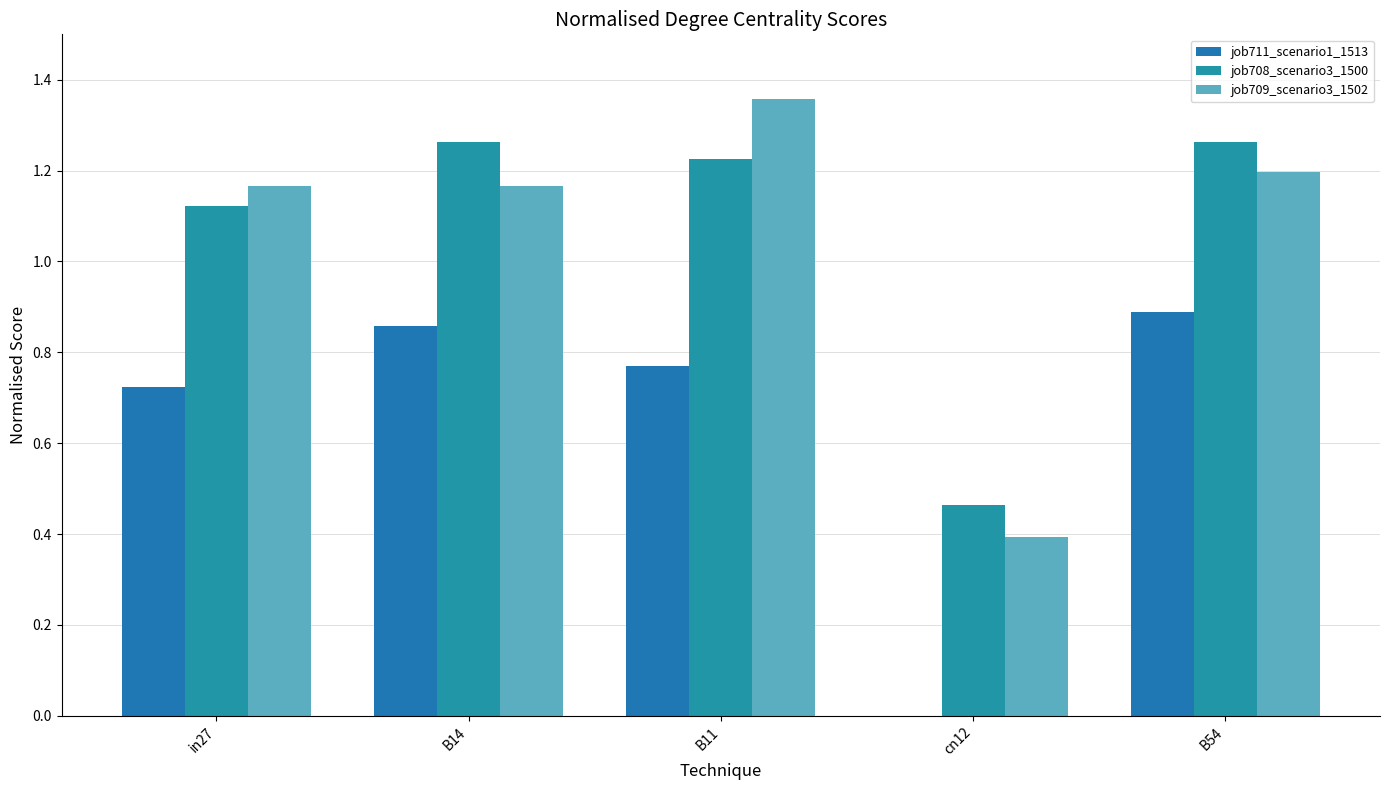

Which category has the highest value in the job709_scenario3_1502 series?

B11